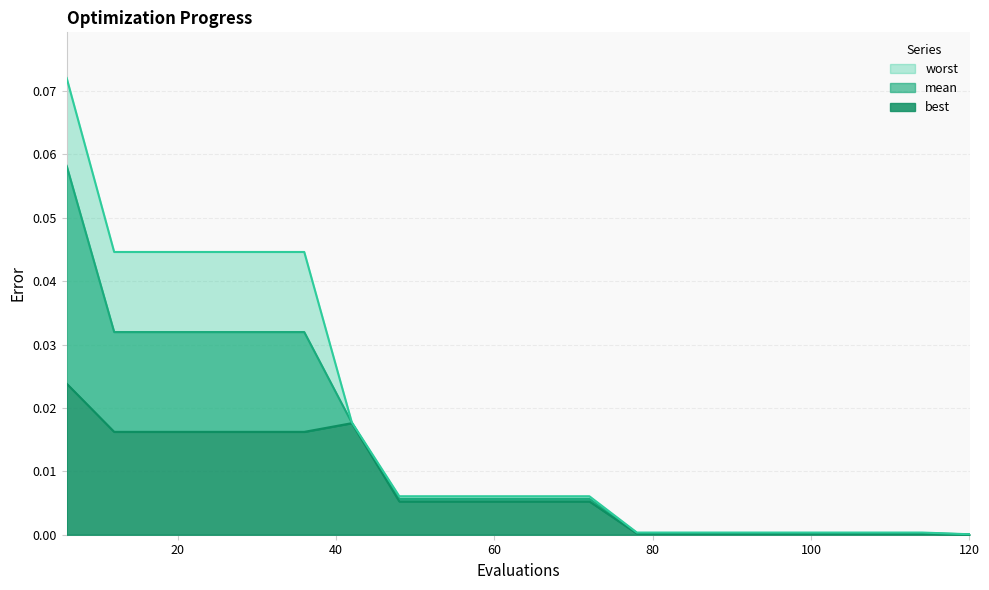

List the series in order of their overall mean, lowest first.

best, mean, worst